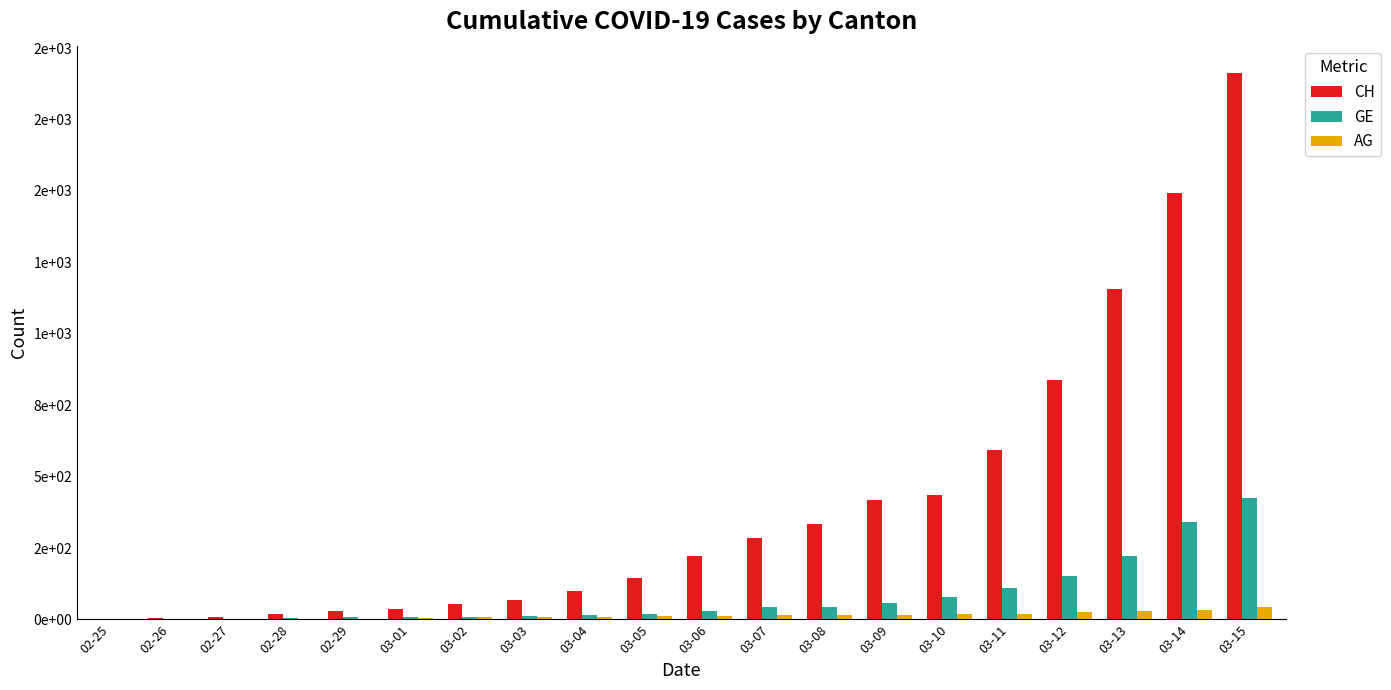

Are the bars horizontal?

No